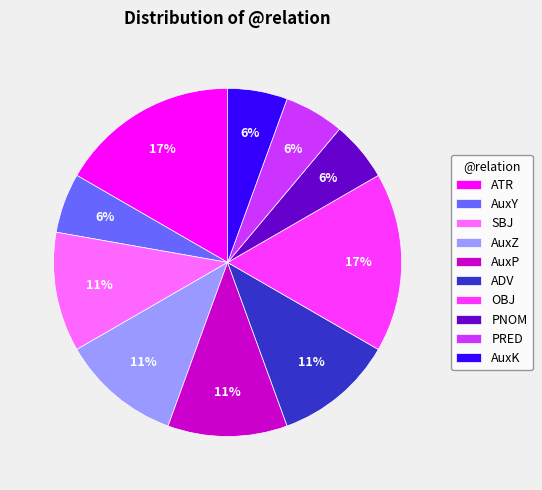

To the nearest percent, what is the average slice percentage?

10%